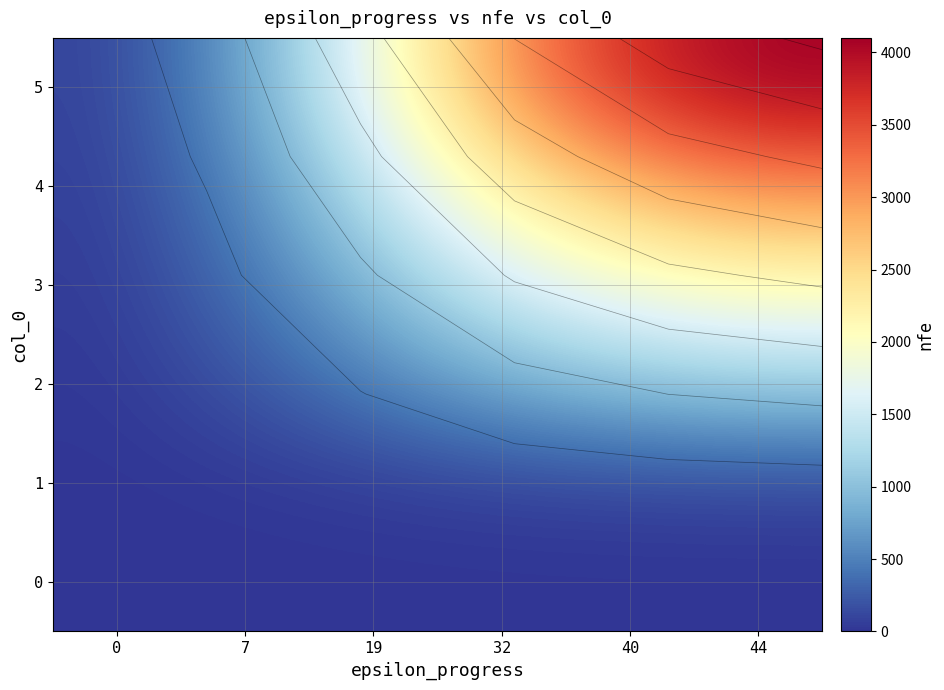

Rank the categories by 4 value from highest to lowest.

44, 40, 32, 19, 7, 0